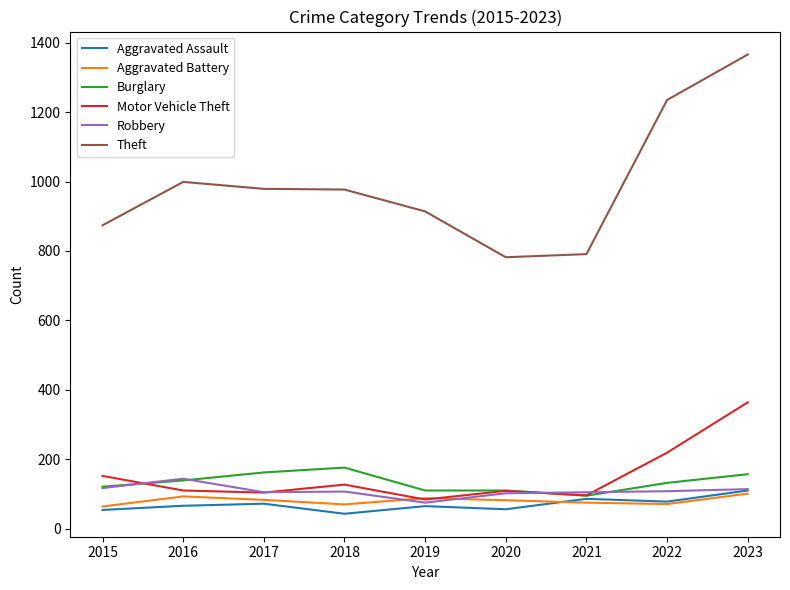

True or false: Theft has a value of 366 at 2016.

False